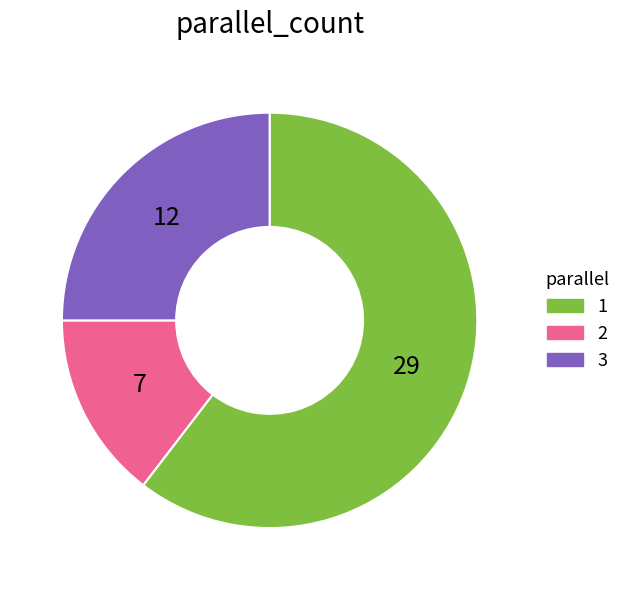

Do 1 and 3 together represent more than half of the pie?

Yes